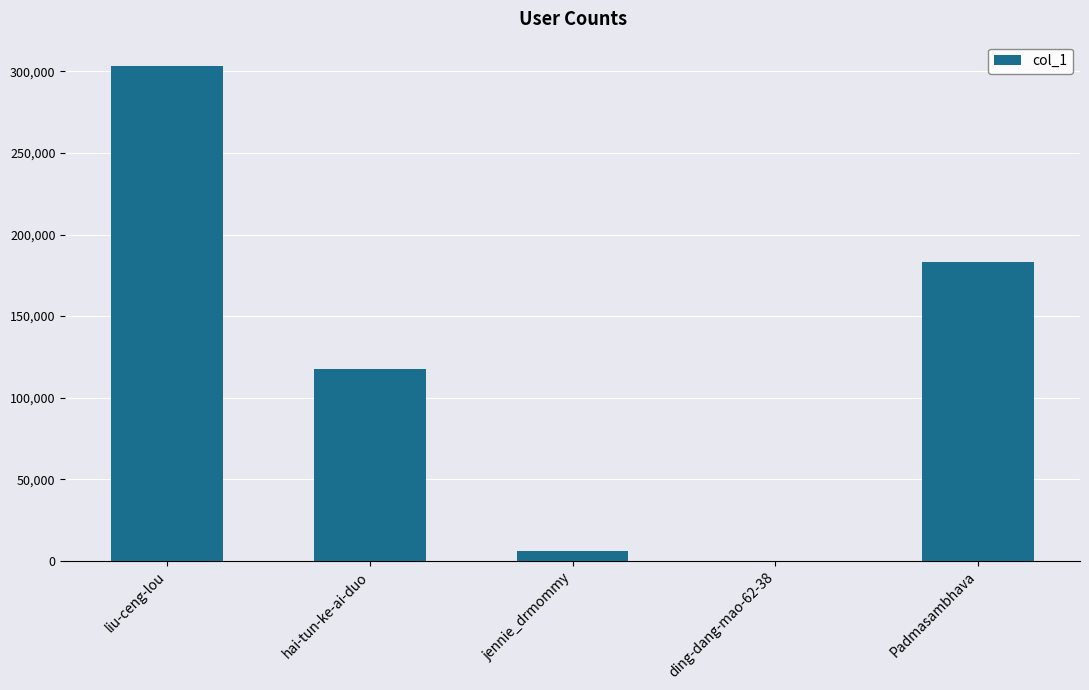

What is the change in value from liu-ceng-lou to ding-dang-mao-62-38?

-303082